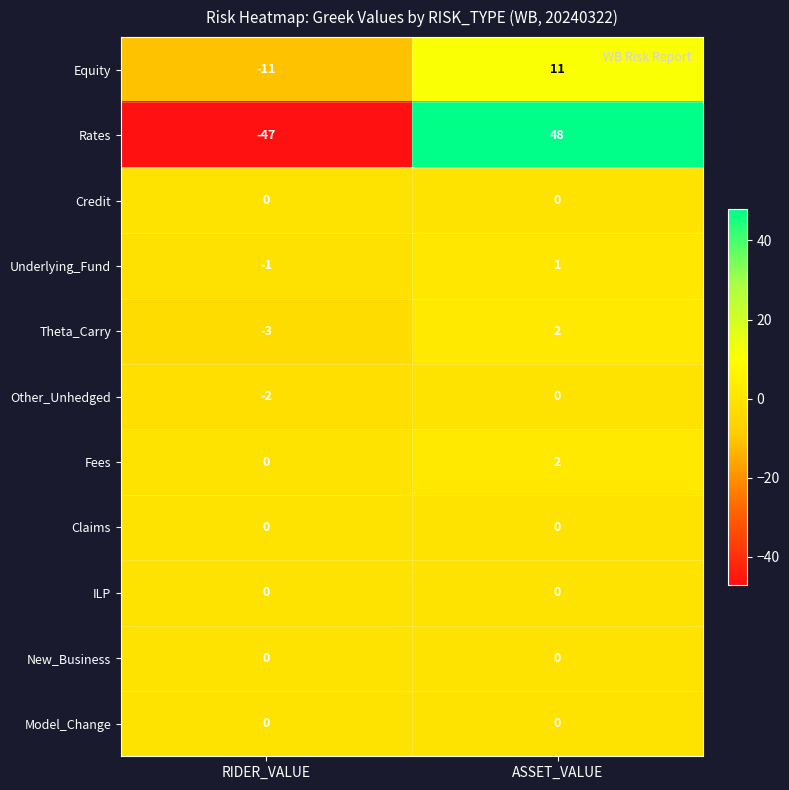

The Claims series shows 0 at ASSET_VALUE. True or false?

True